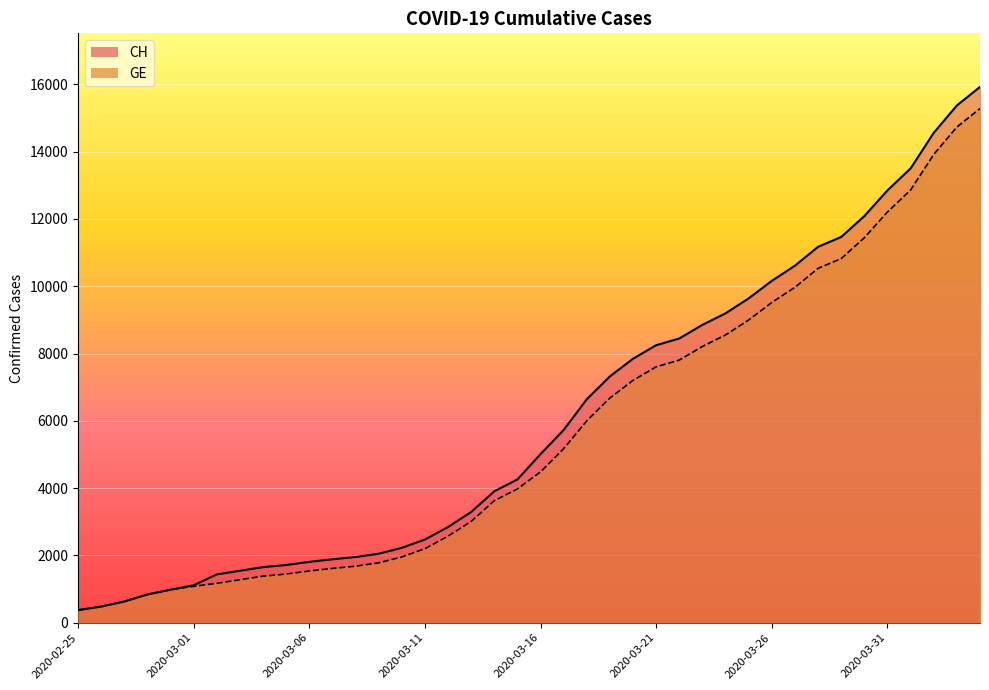

The GE series shows 12863 at 2020-04-01. True or false?

True